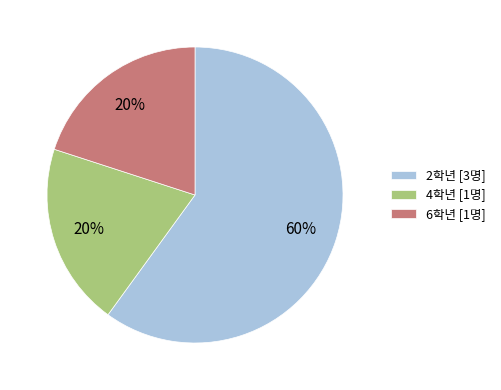

Combined, do 4학년 [1명] and 2학년 [3명] account for over 50%?

Yes